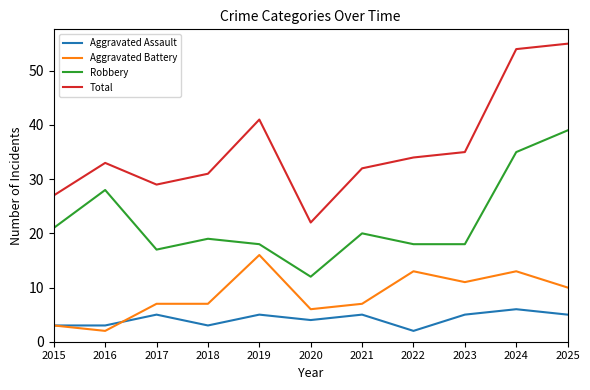

True or false: Total and Aggravated Assault intersect in this chart.

False